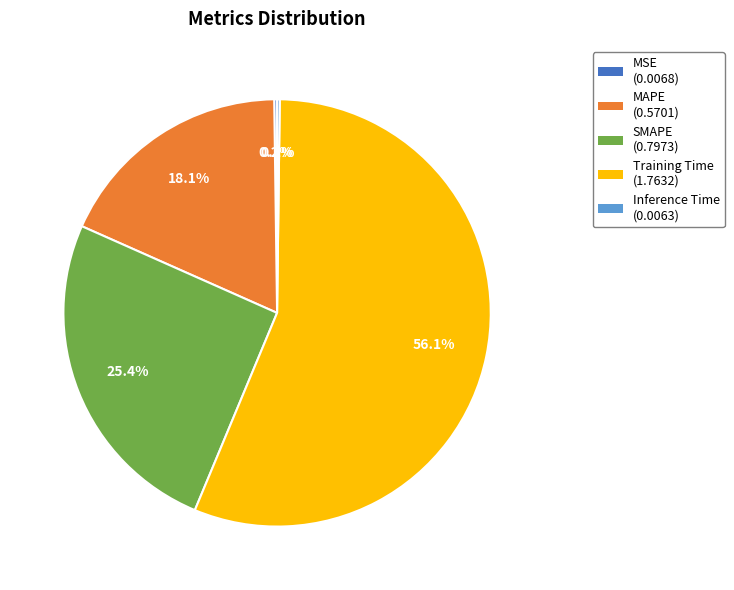

What is the ratio of the value at SMAPE to the value at Training Time?

0.5